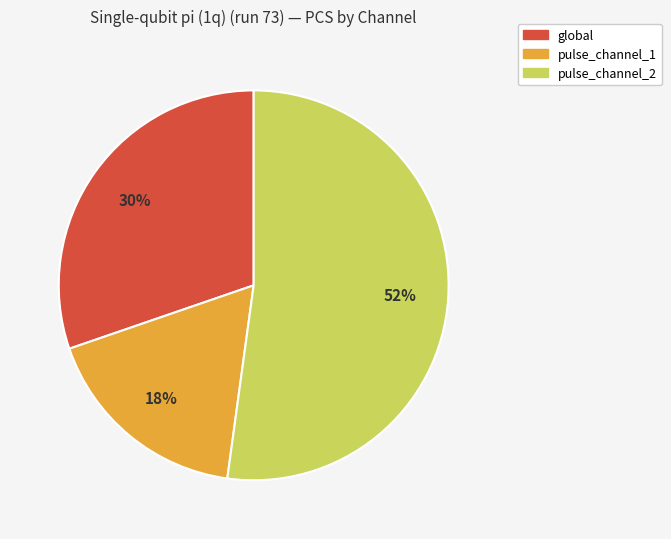

To the nearest percent, what is the combined percentage of global and pulse_channel_2?

82%